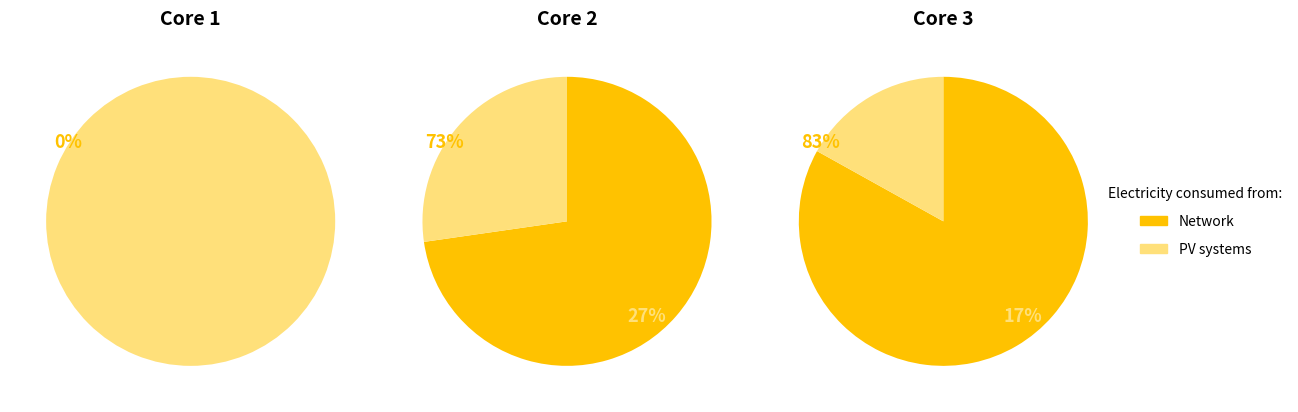

Is it true that 0 is 5% of the pie?

False